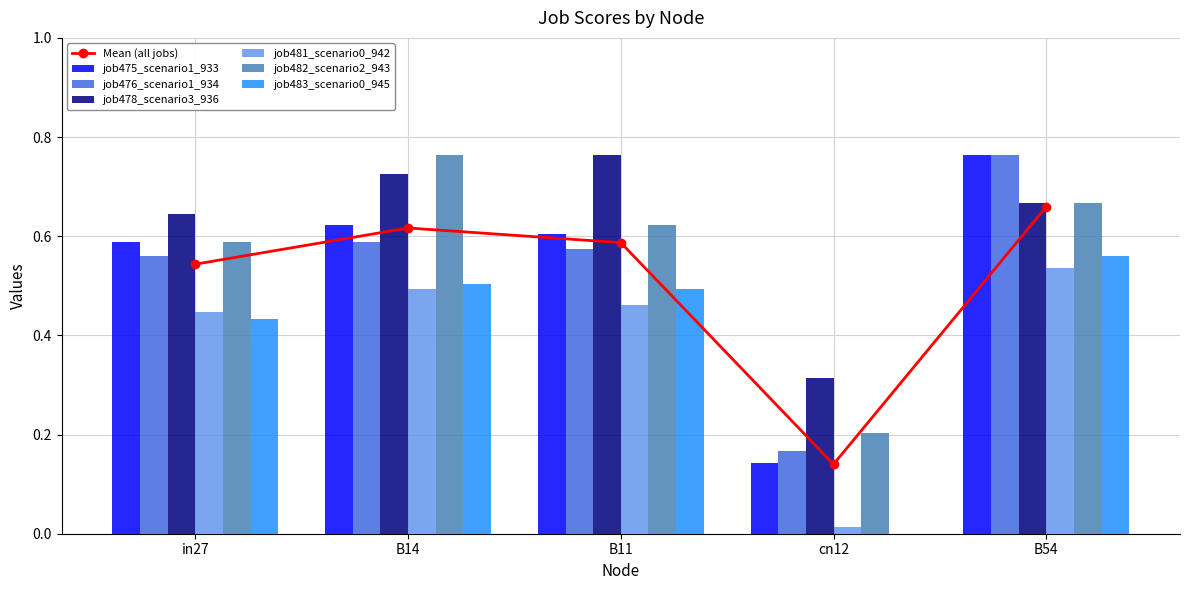

What is the average value of the job476_scenario1_934 series?

0.5